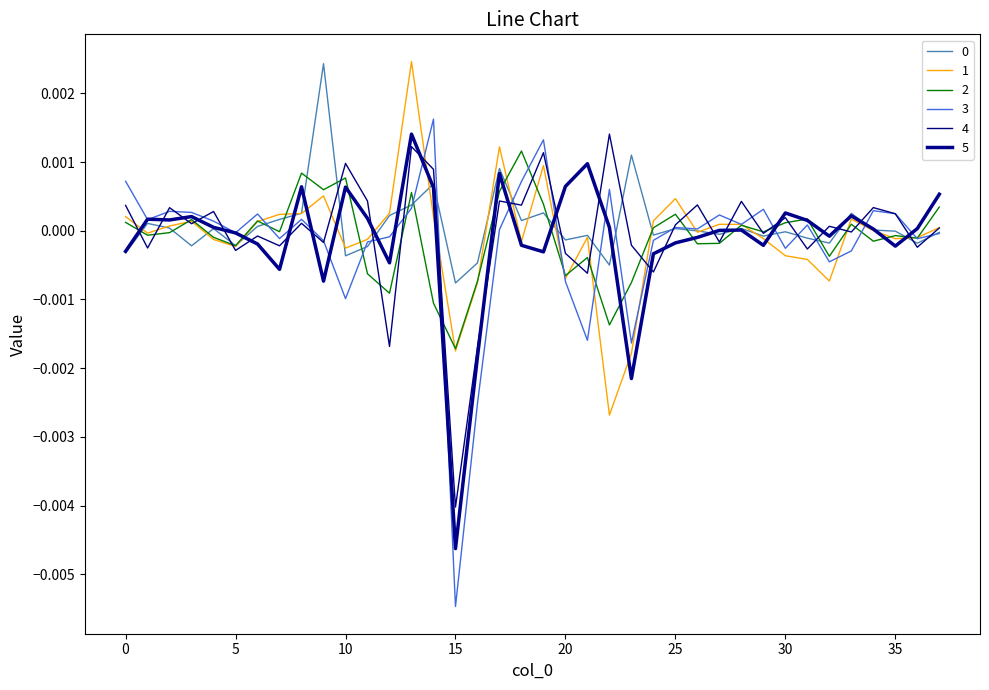

At how many categories does at least one series exceed 0?

35